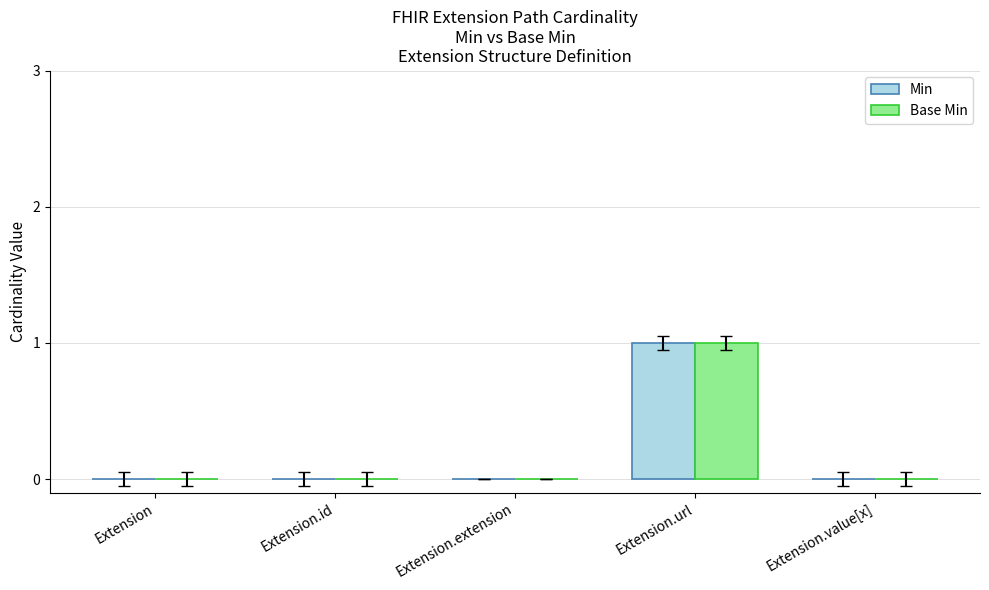

Is it true that Min equals 0 at Extension.id?

True